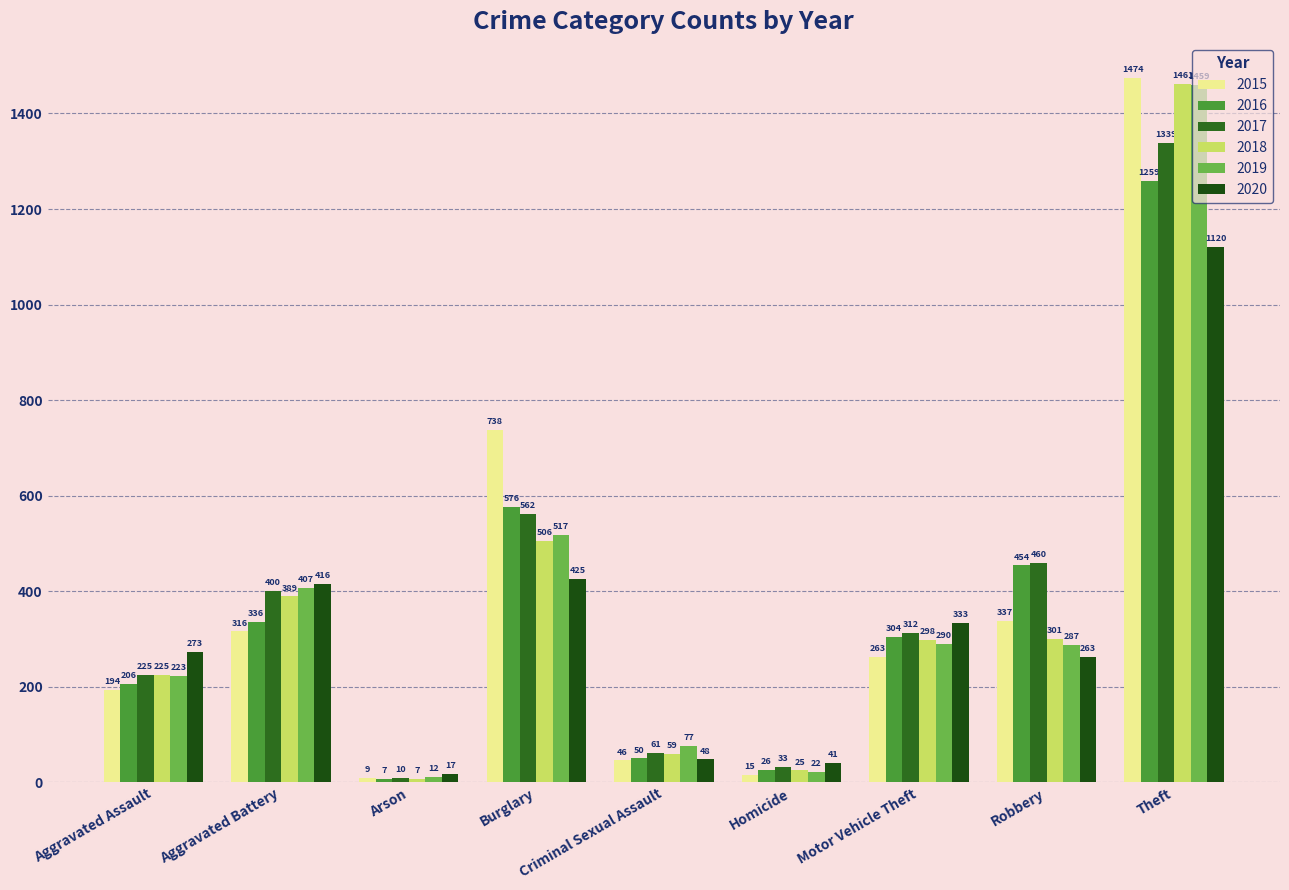

Rank the categories by 2016 value from lowest to highest.

Arson, Homicide, Criminal Sexual Assault, Aggravated Assault, Motor Vehicle Theft, Aggravated Battery, Robbery, Burglary, Theft